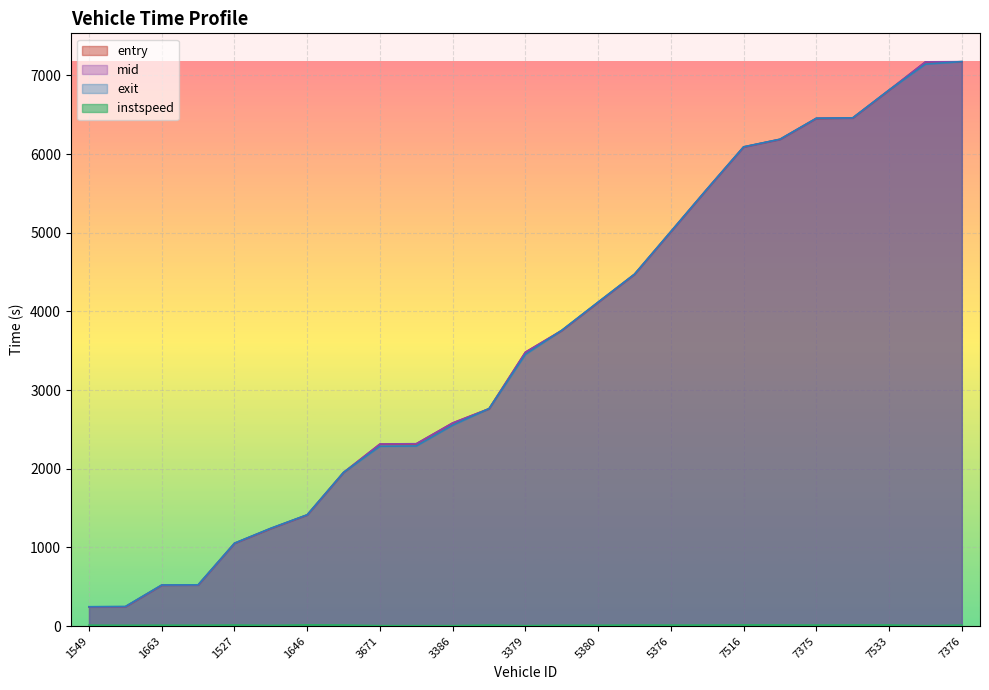

Where does the instspeed series first go above 11?

1549